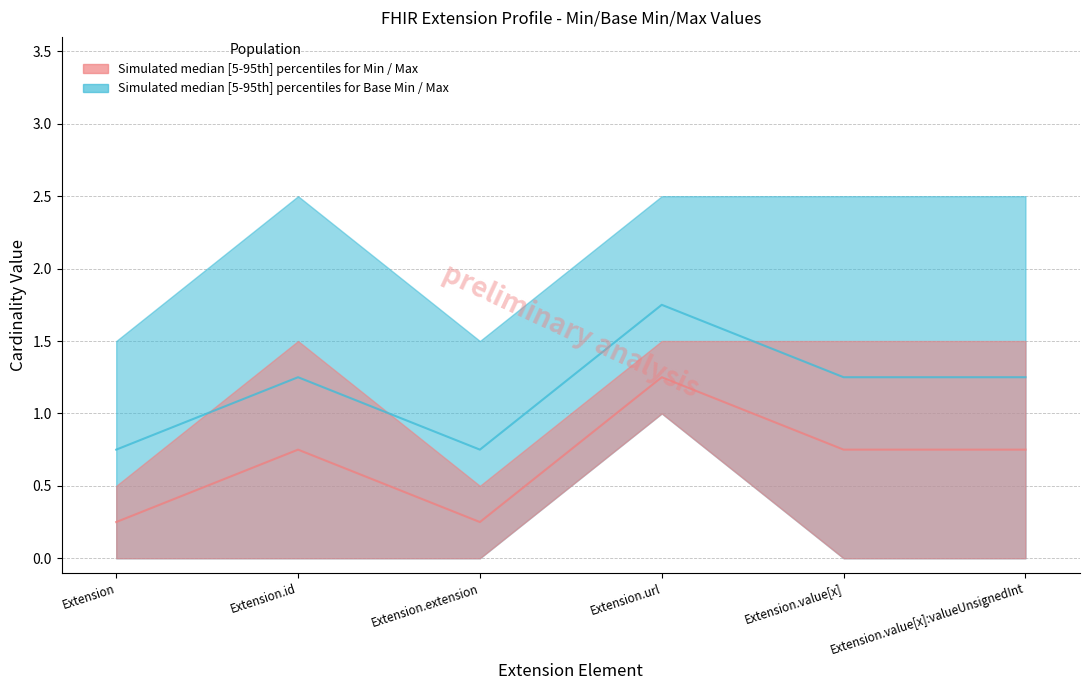

True or false: Max_numeric and Min intersect in this chart.

False